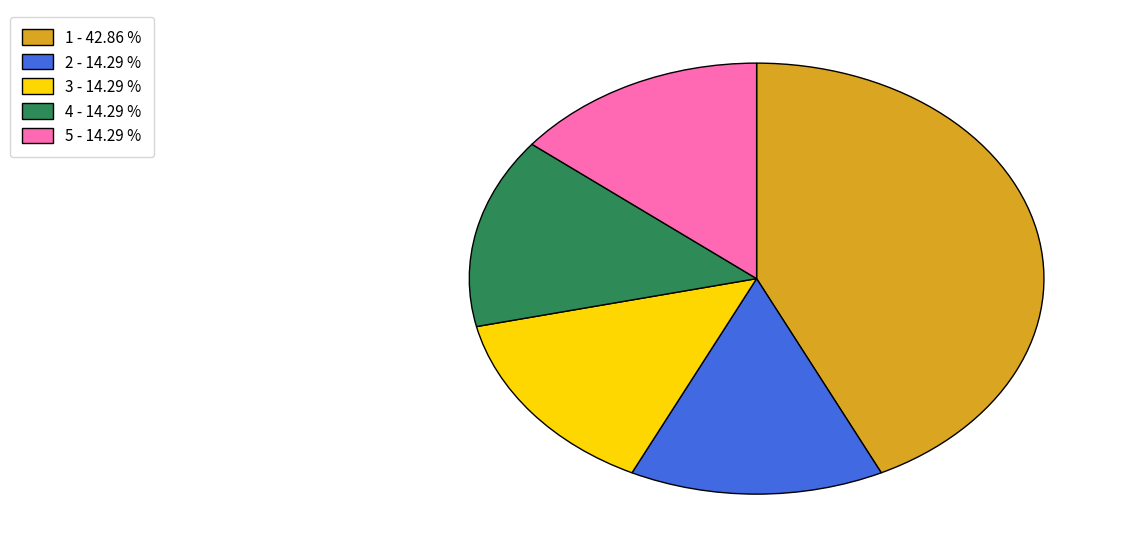

How many segments does this pie chart have?

5